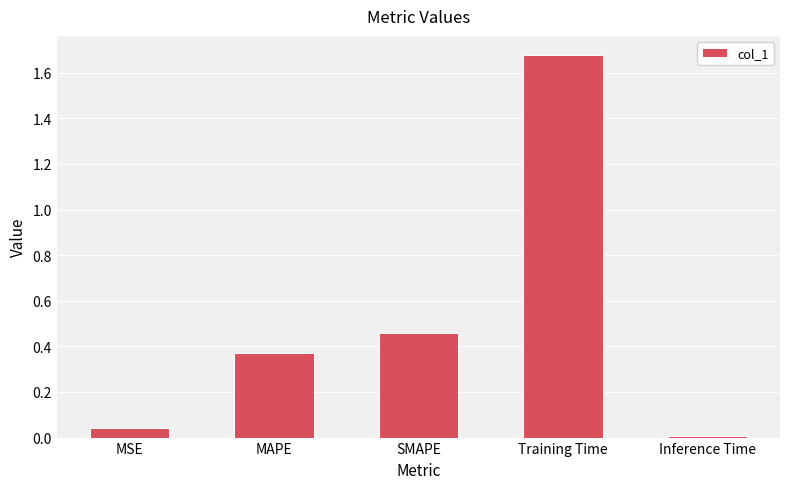

At which category does the chart reach its peak across all series?

Training Time